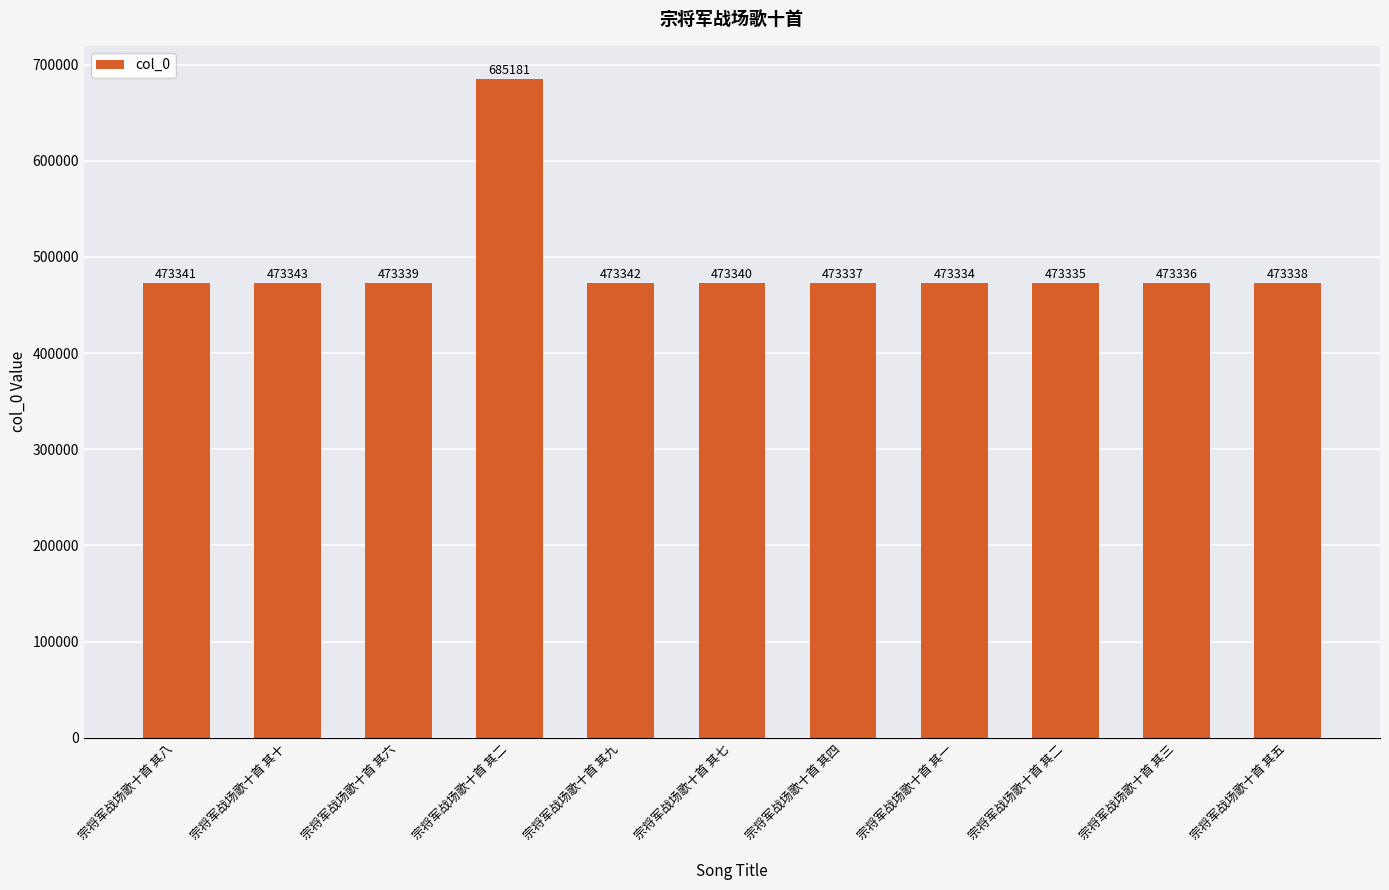

Are the bars horizontal?

No